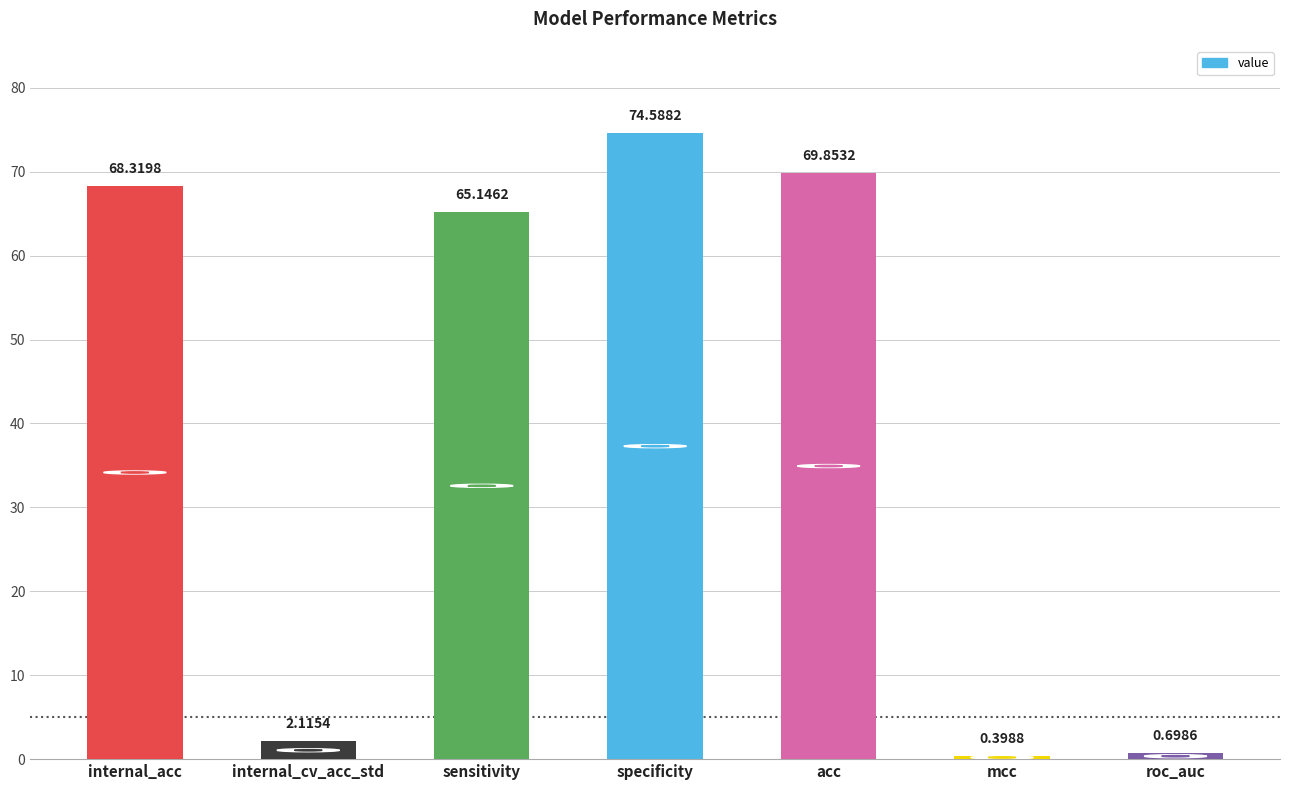

Does the chart contain any negative values?

No